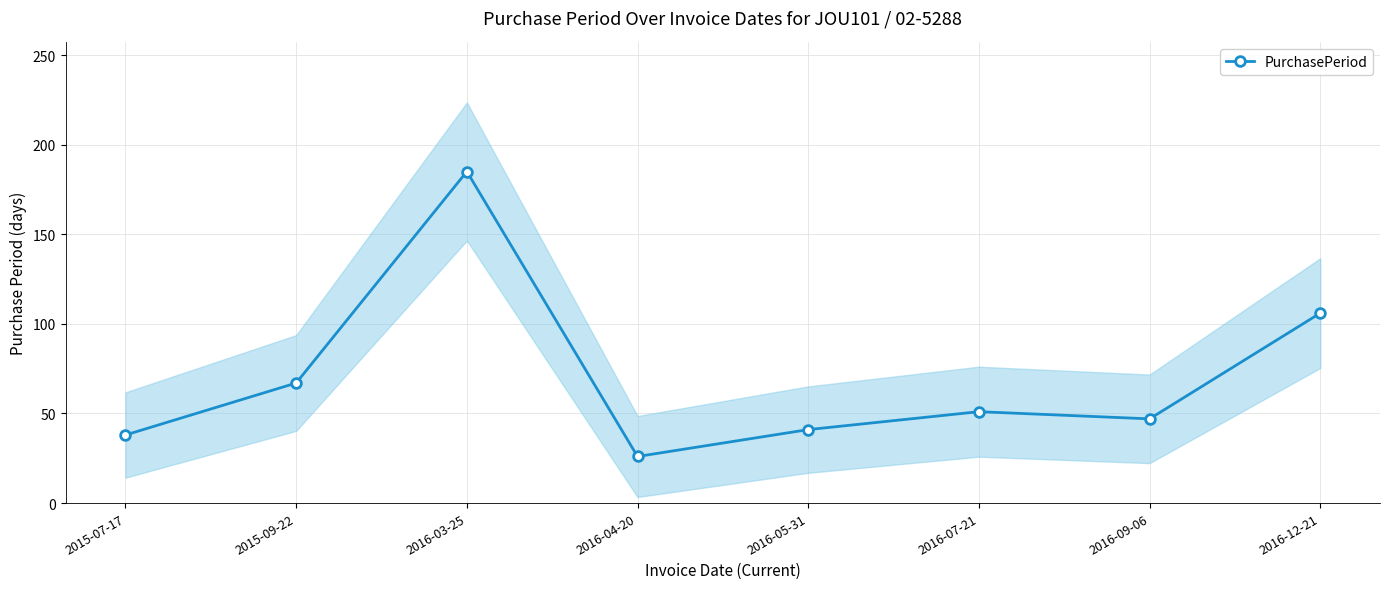

What is the smallest value displayed?

26